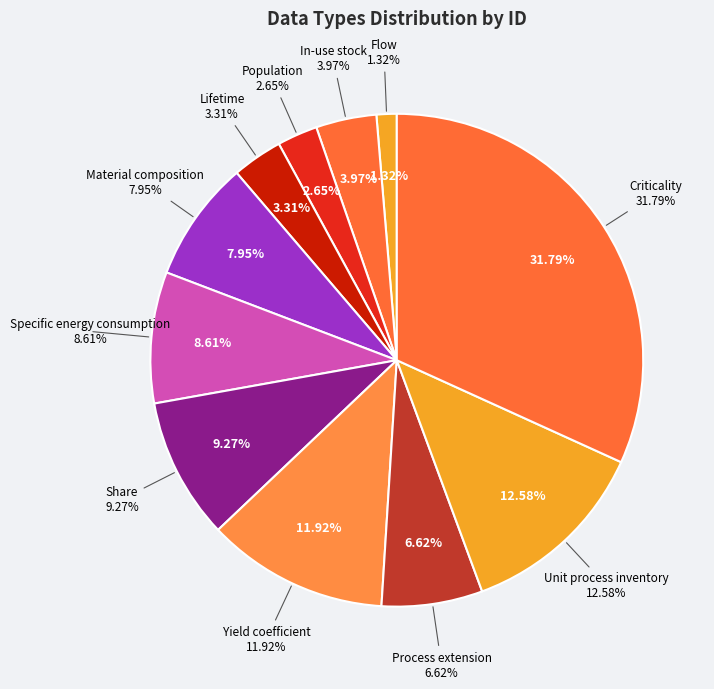

Is Criticality the majority of the pie?

No